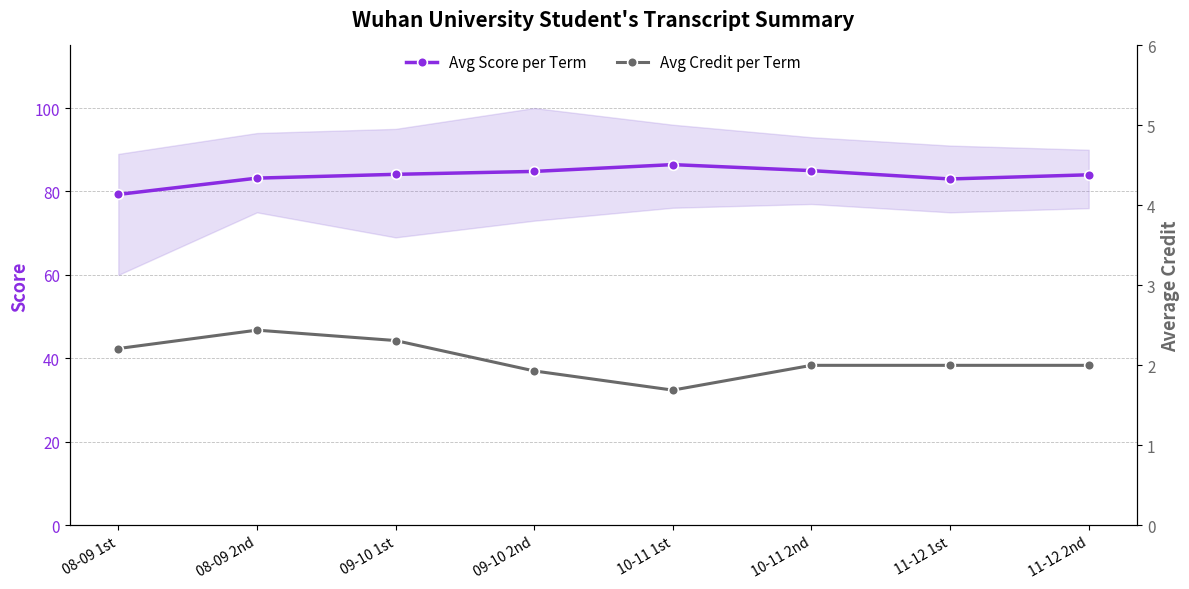

List the series in order of their peak value, highest first.

Avg Score per Term, Avg Credit per Term